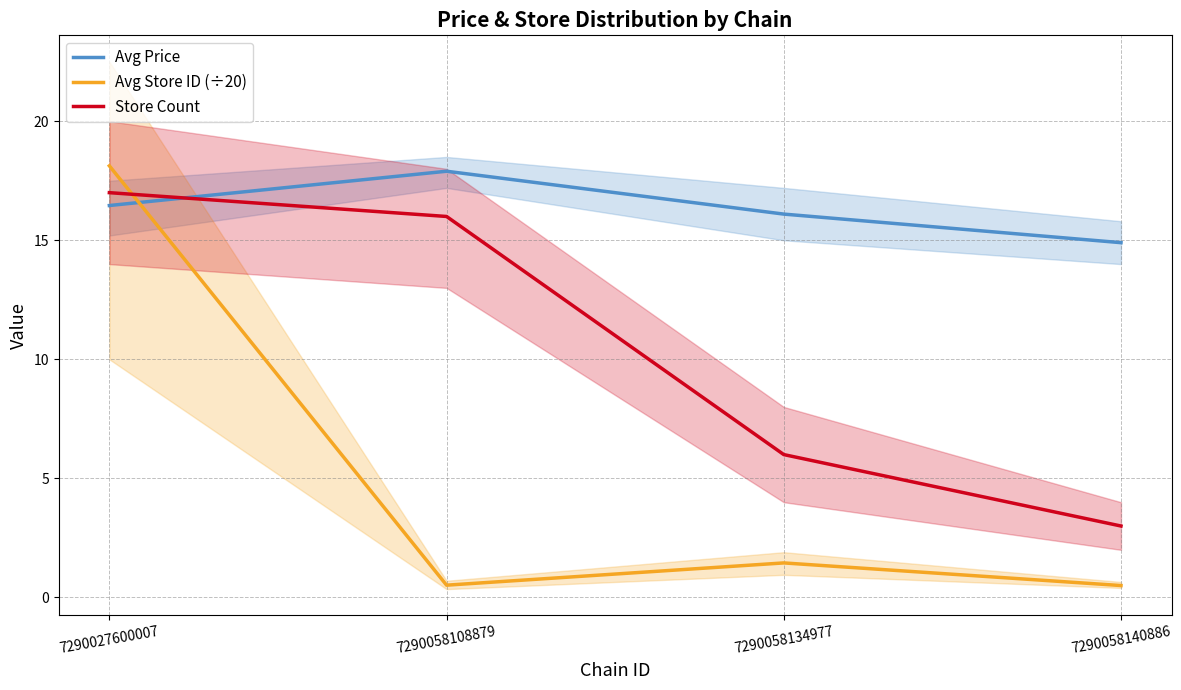

At which category does Avg Price reach its first local peak?

7290058108879